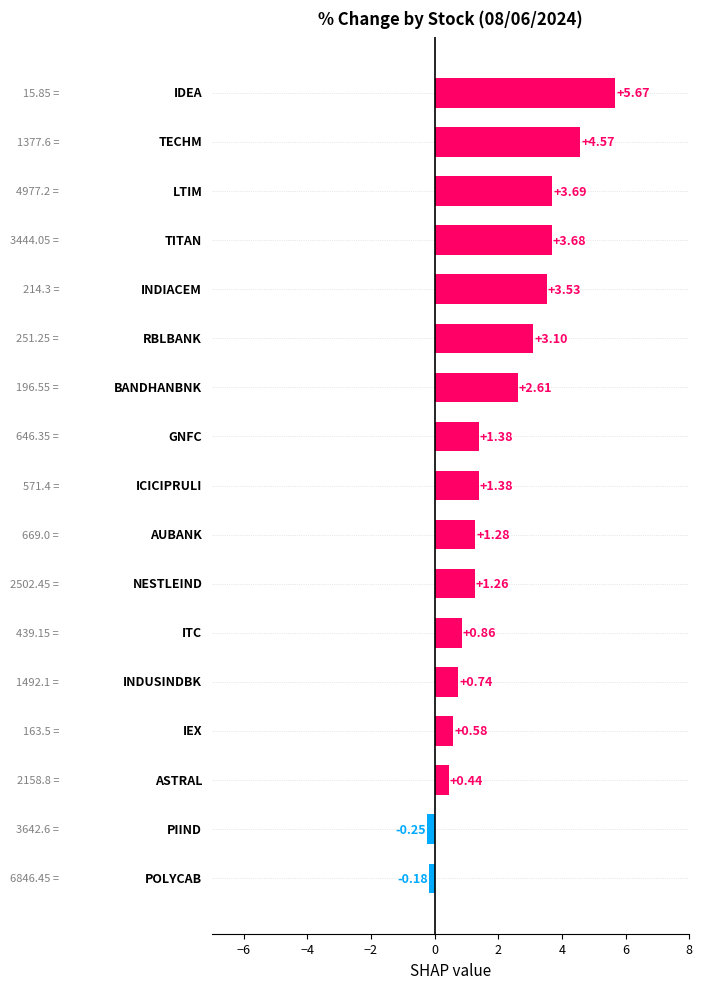

What is the difference between the maximum and minimum values?

5.9